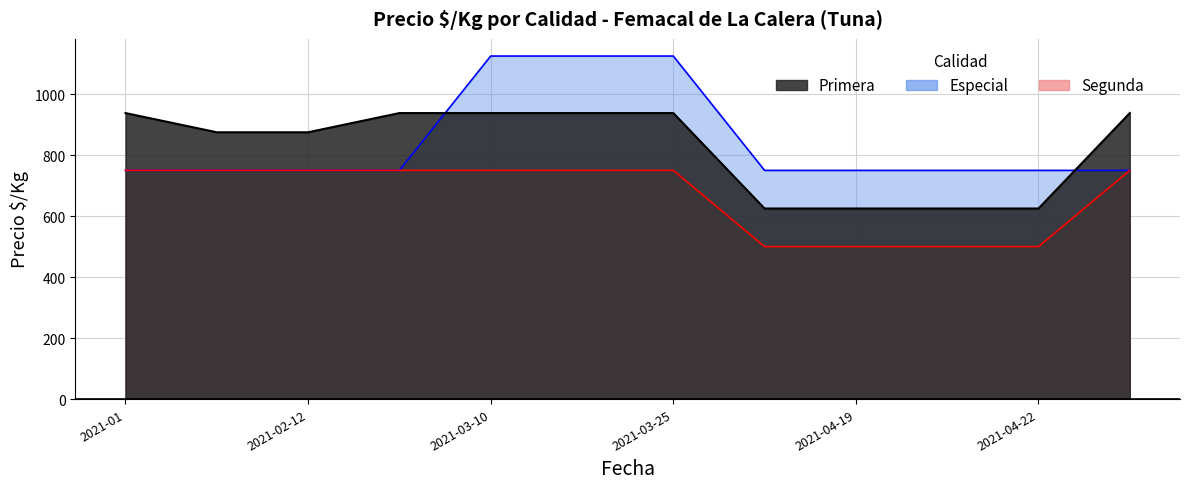

What is the difference between the Primera values at 2021-02-12 and 2021-04-19?

250